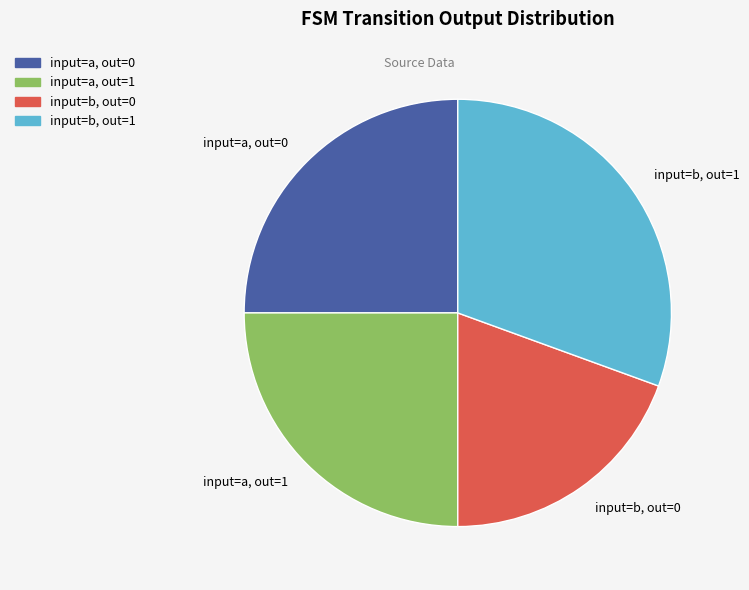

Does any single category account for the majority?

No